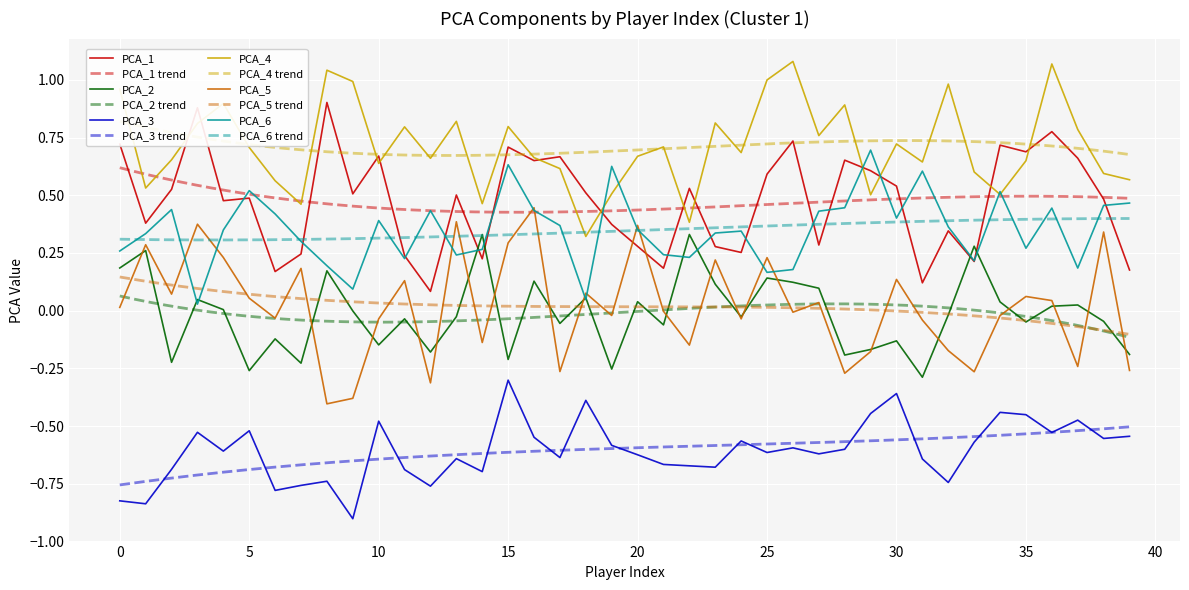

What is the lowest value of the PCA_3 series?

-0.9